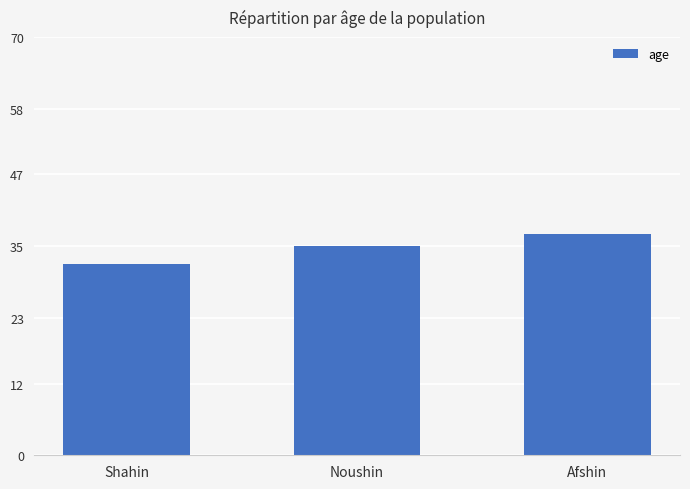

Reading left to right, list all the values displayed in this chart.

32	35	37